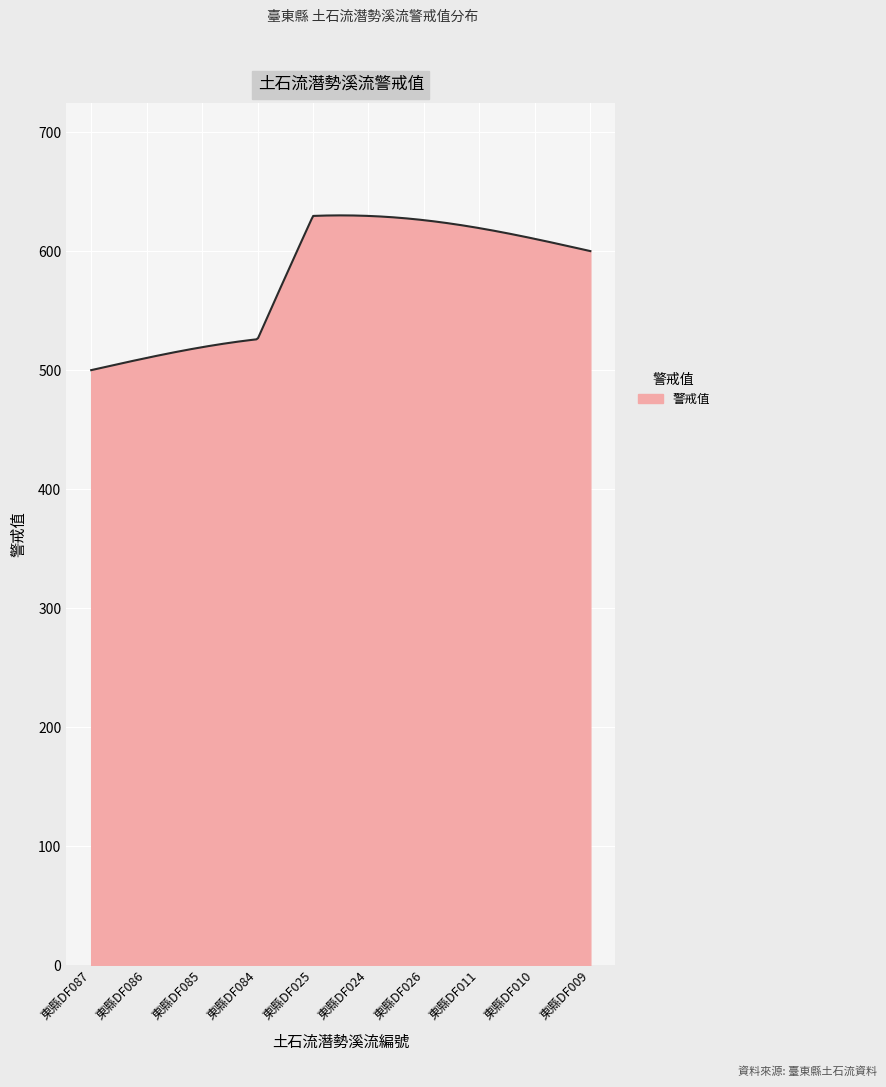

What is the greatest value displayed?

630.0